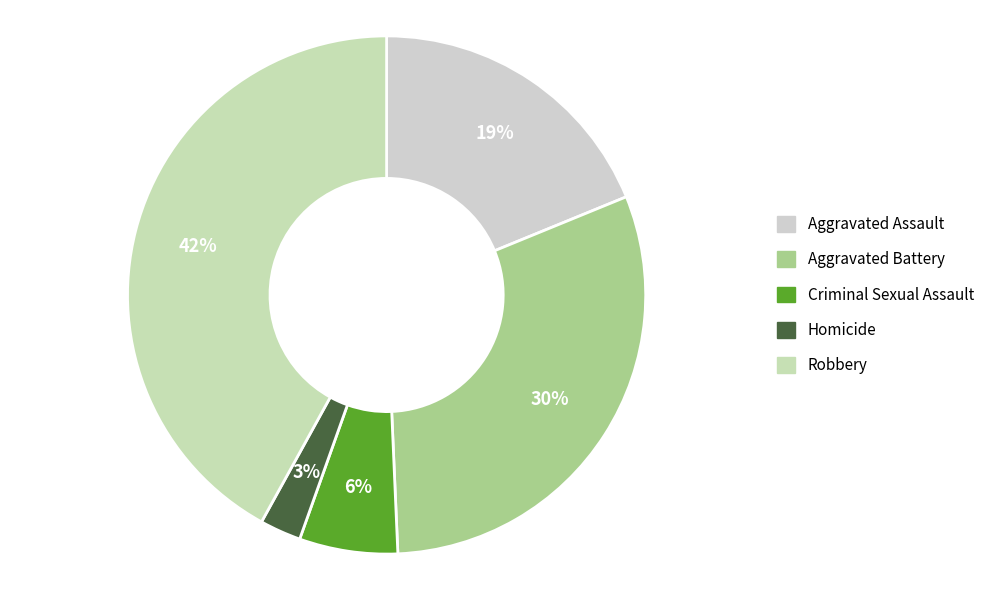

Do Homicide and Aggravated Assault together represent more than half of the pie?

No